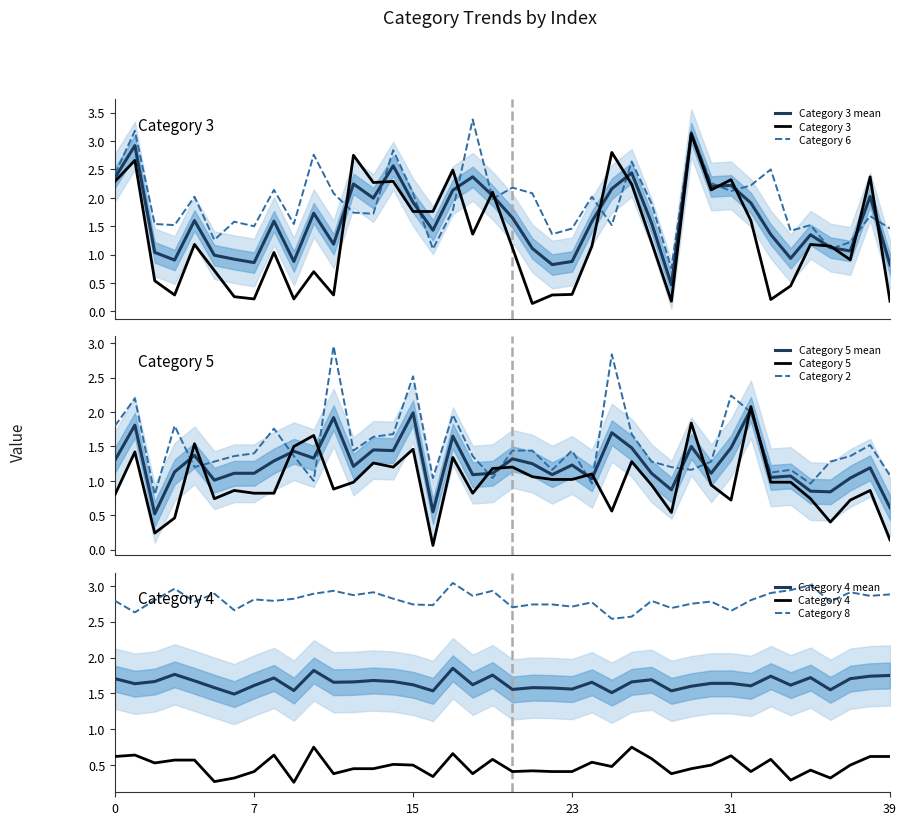

What is the highest value of the Category 3 series?

3.1